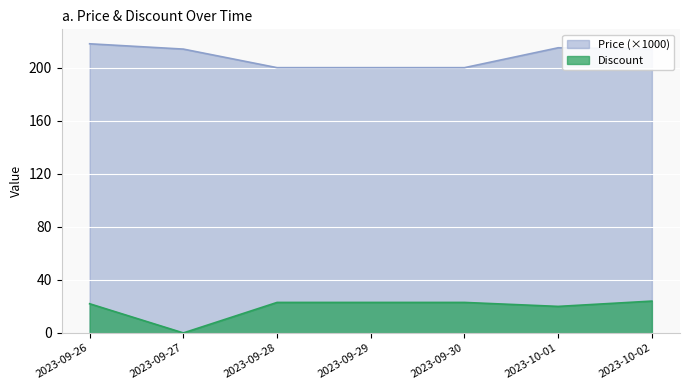

What is the average value of the Price series?

209